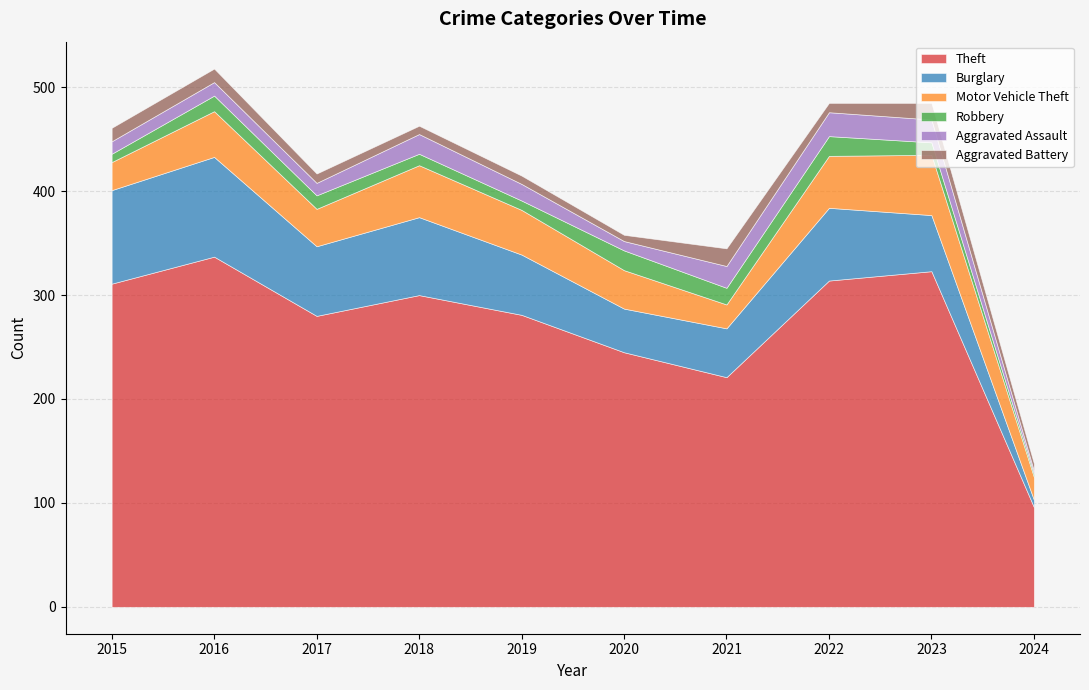

The Motor Vehicle Theft series shows 50 at 2022. True or false?

True